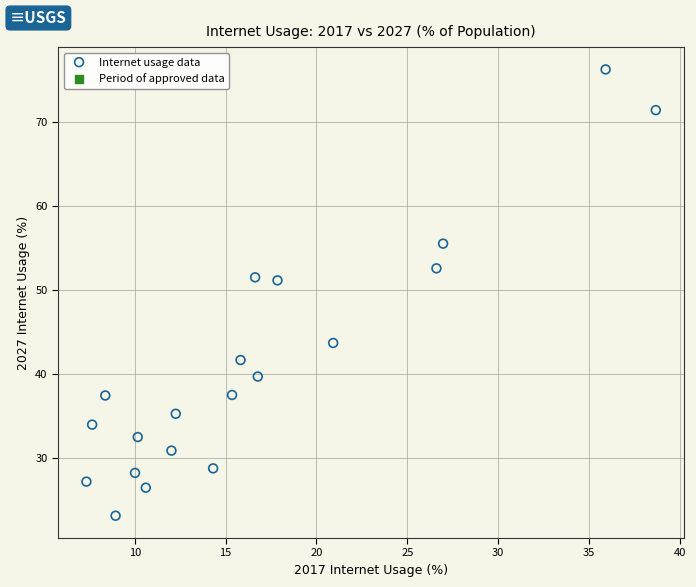

What is the range of Y values (max minus min)?

53.2